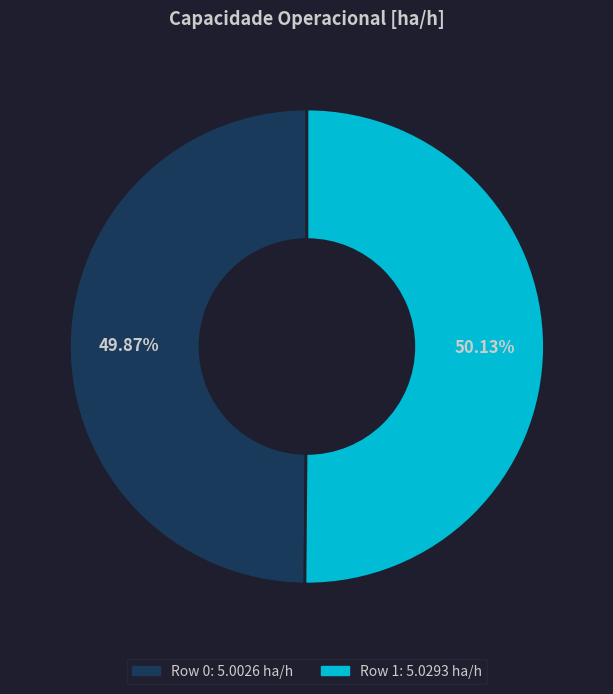

What is the ratio of the value at Row 0 to the value at Row 1?

1.0